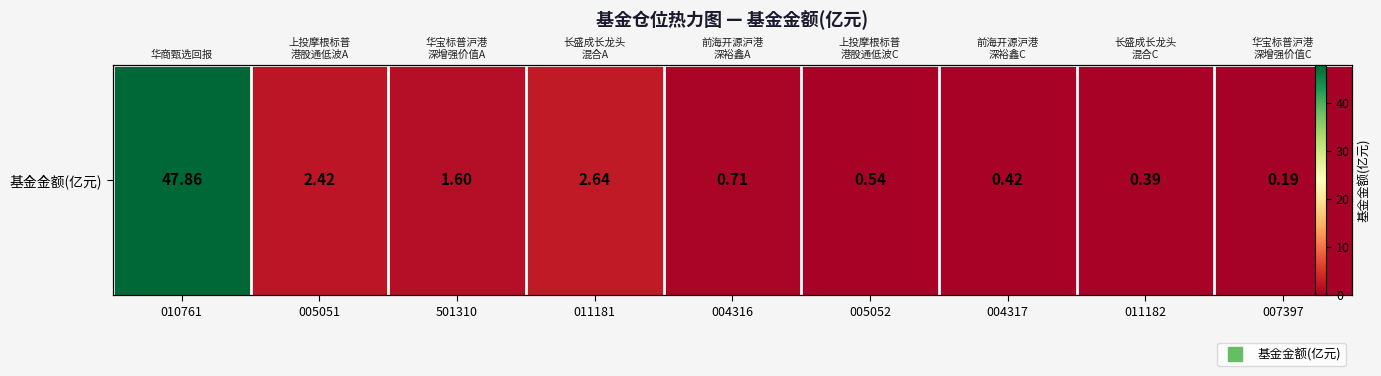

Rank the categories by value from lowest to highest.

007397, 011182, 004317, 005052, 004316, 501310, 005051, 011181, 010761